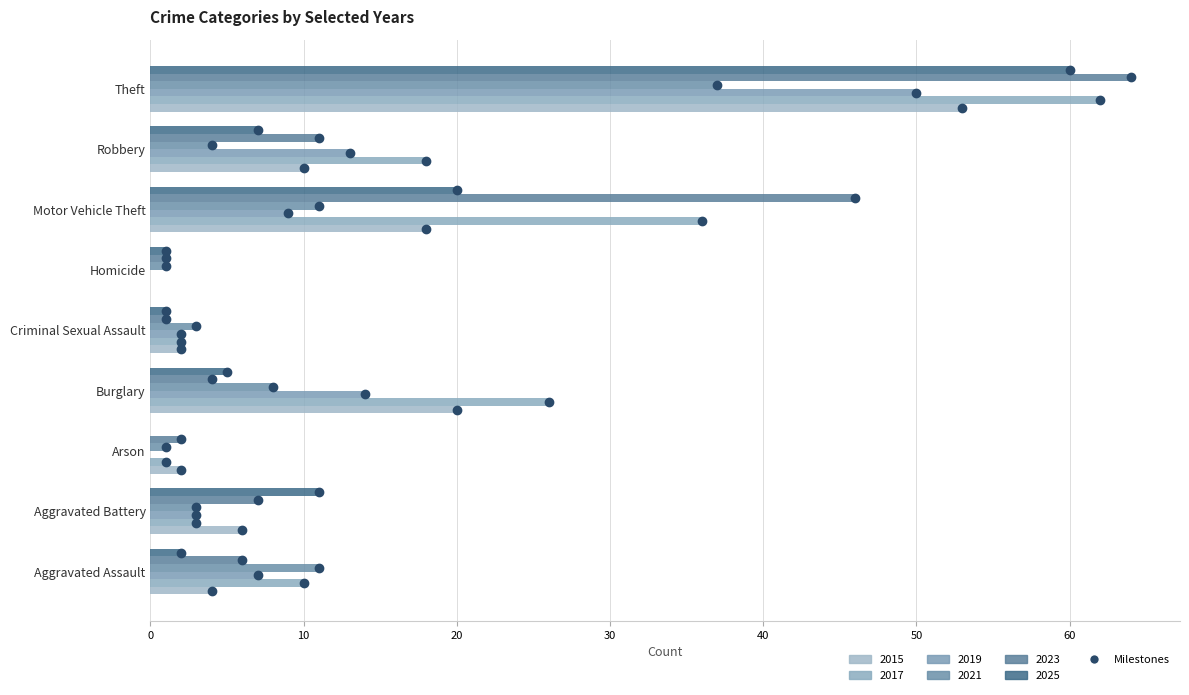

Which series has the largest total across all categories?

2017